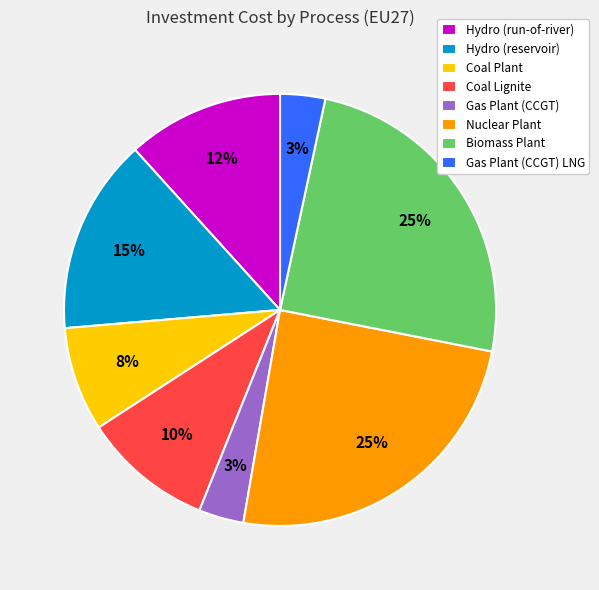

What is the ratio of the value at Gas Plant (CCGT) to the value at Coal Plant?

0.4